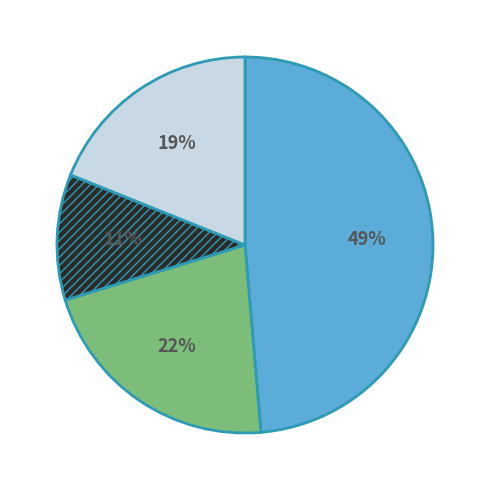

Is there a majority slice in this chart?

No